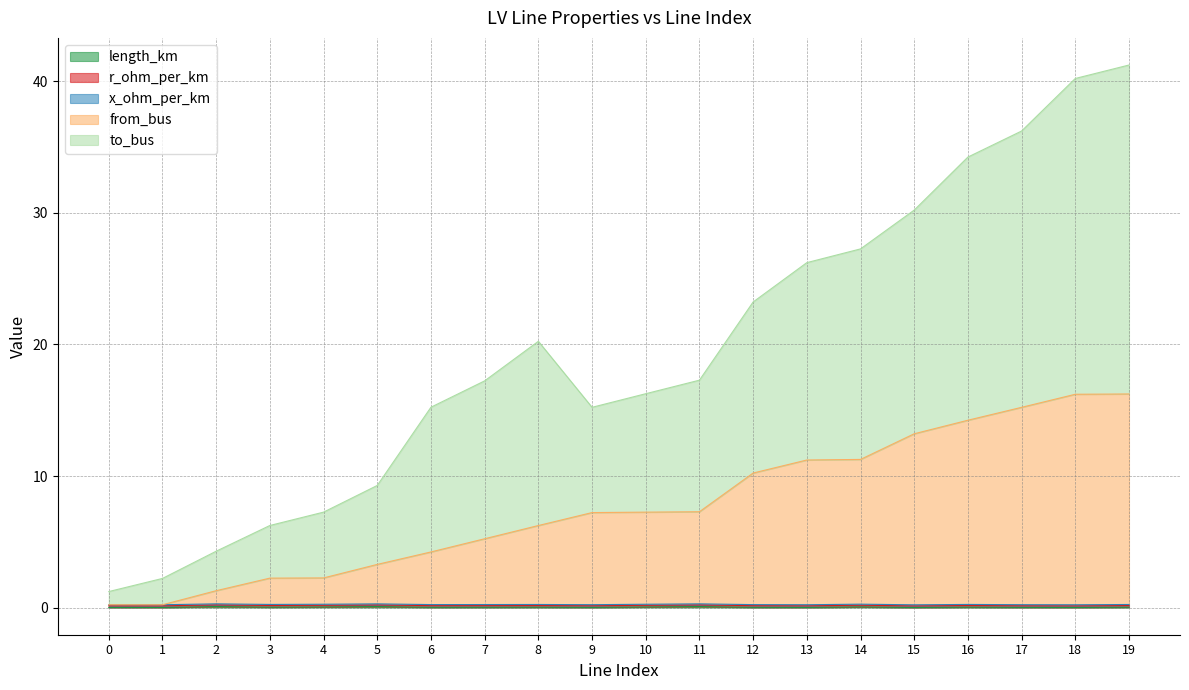

What is the highest value of the from_bus series?

16.2